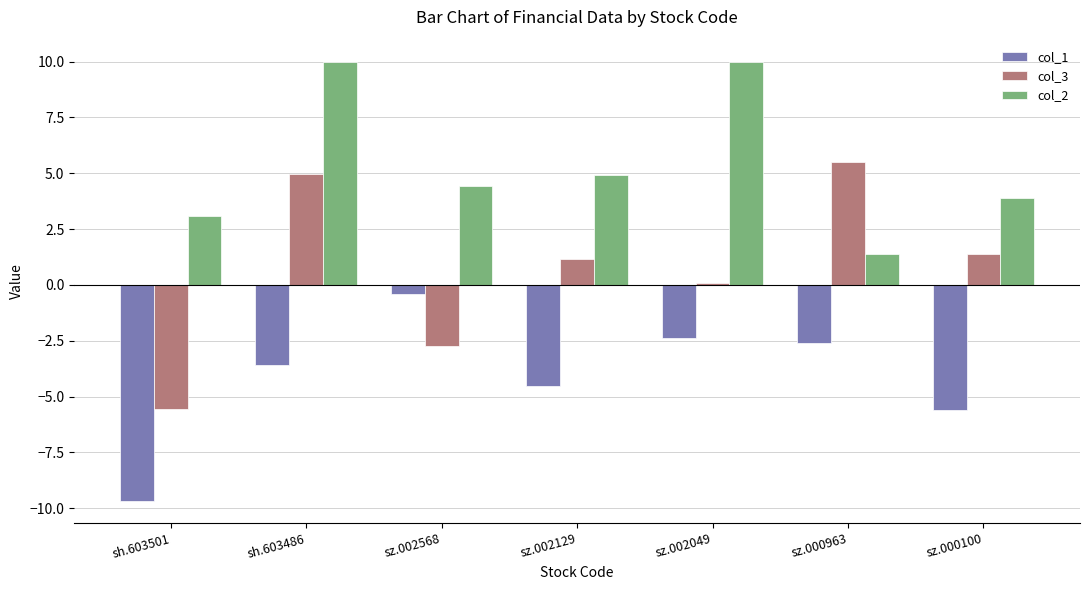

Where is col_2 nearest to the value 5?

sz.002129